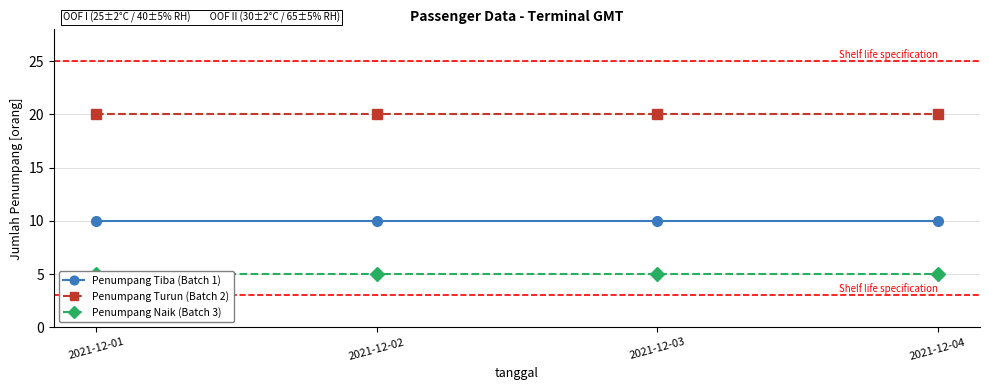

Does the chart have visible grid lines?

Yes